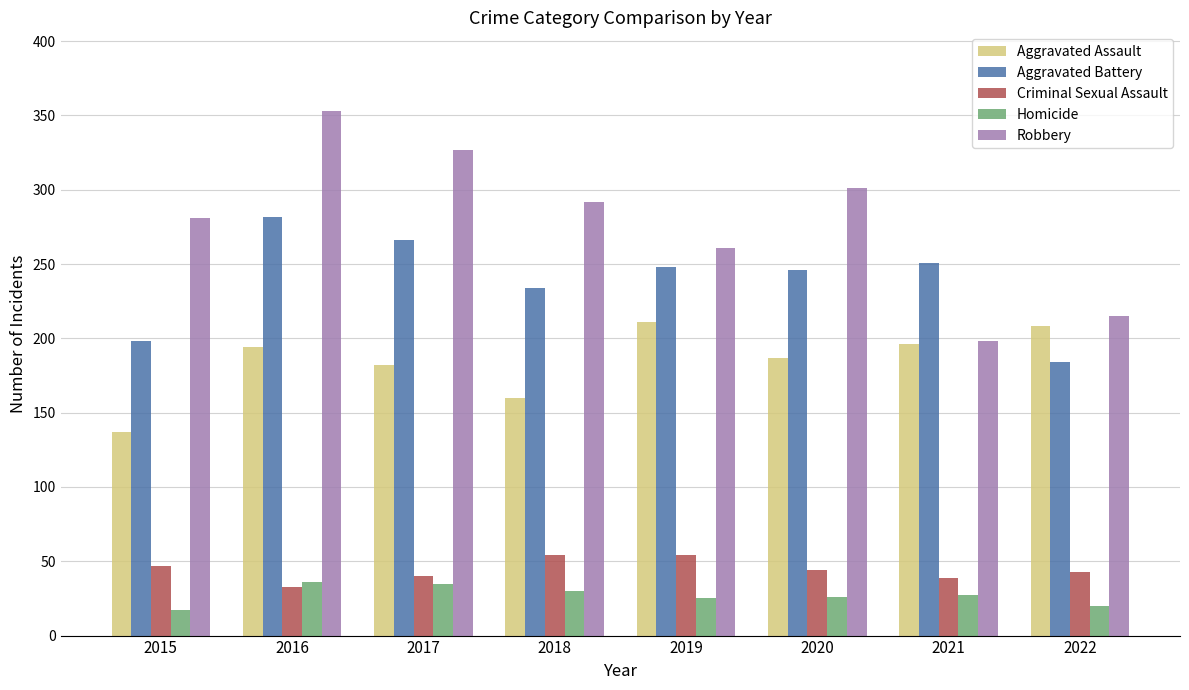

What is the value of the Criminal Sexual Assault bar at the 5th from the left?

54